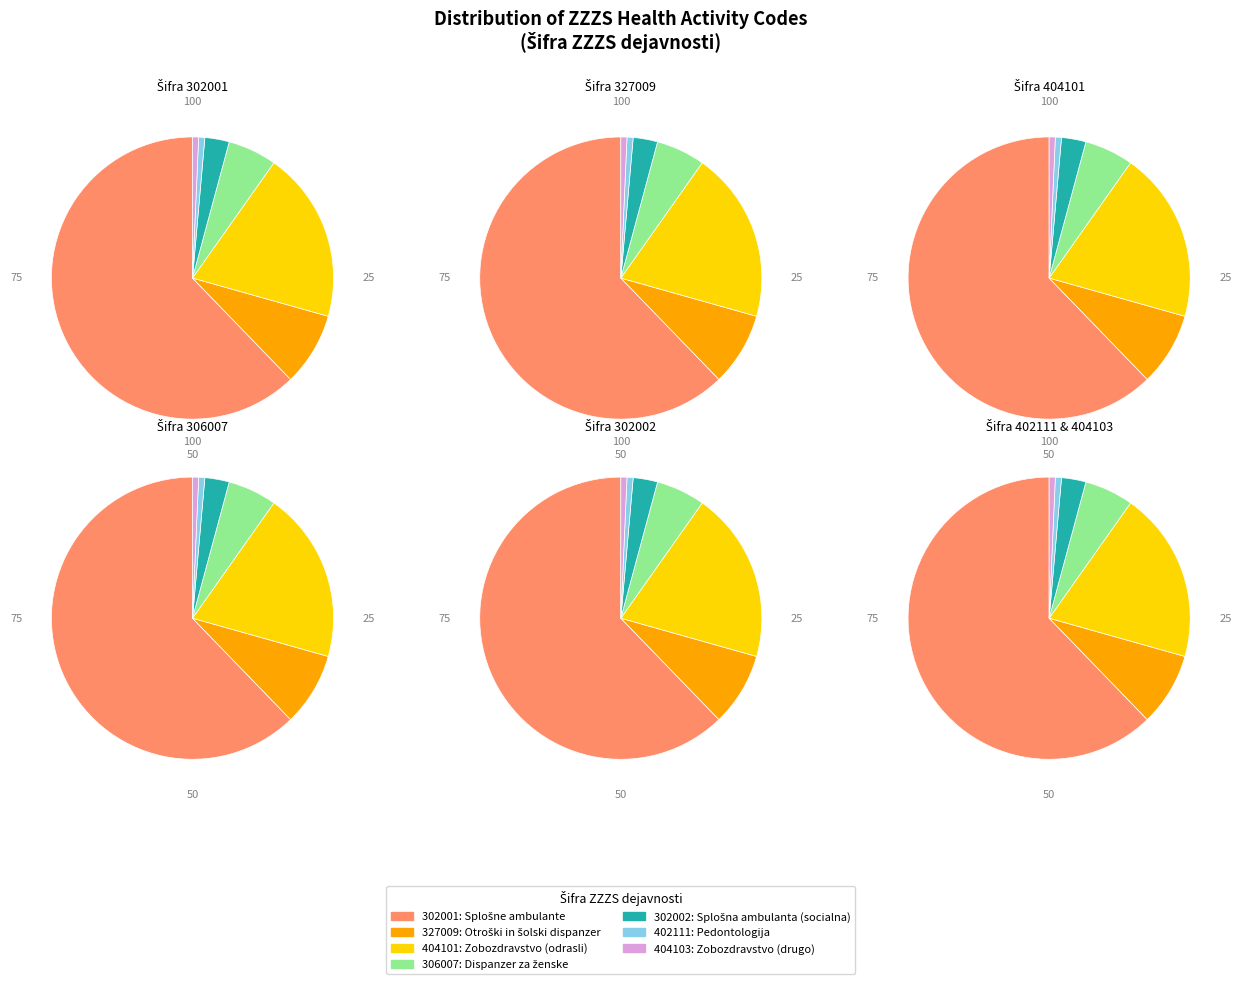

Which slice is the largest?

302001